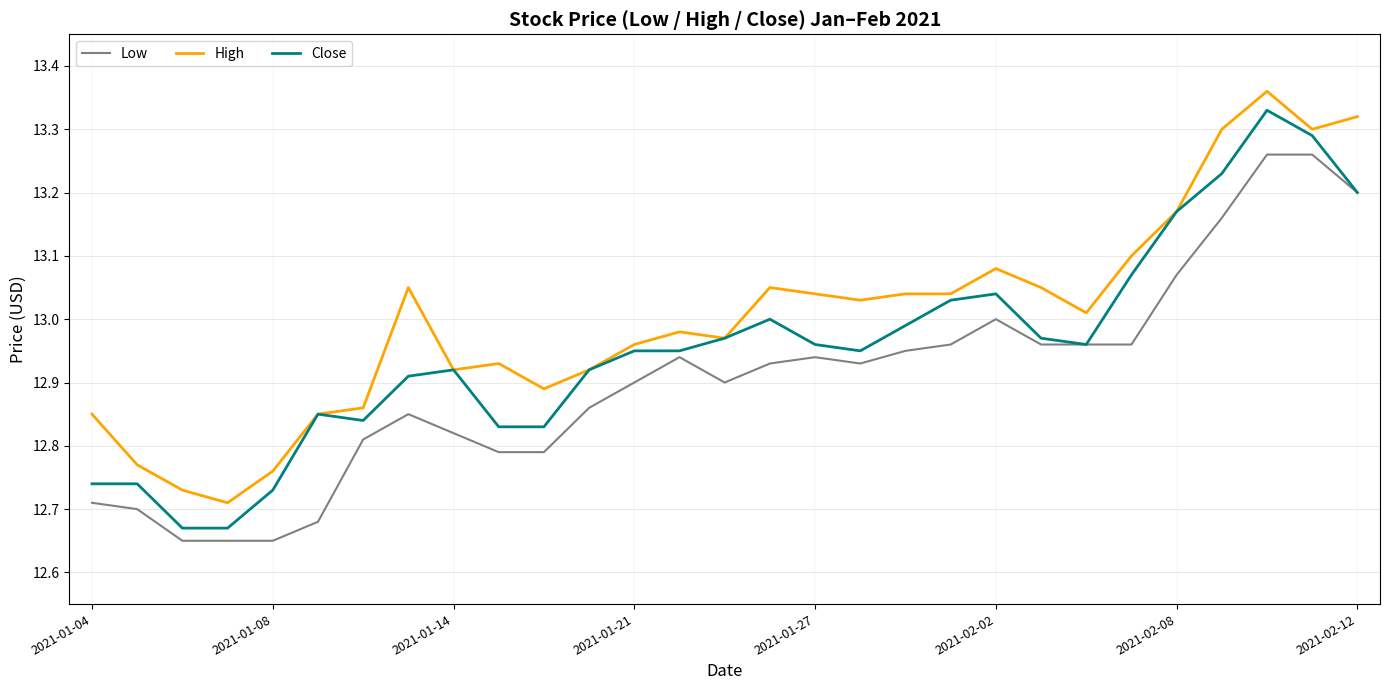

Which series has the largest range (max minus min)?

Close